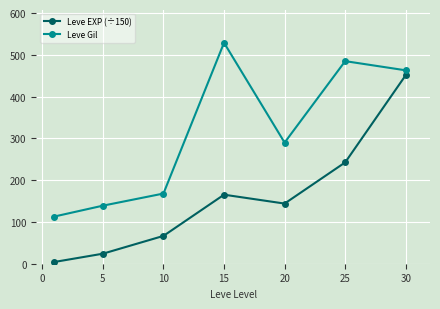

In Leve Gil, how many points are lower than both neighbors (excluding endpoints)?

1